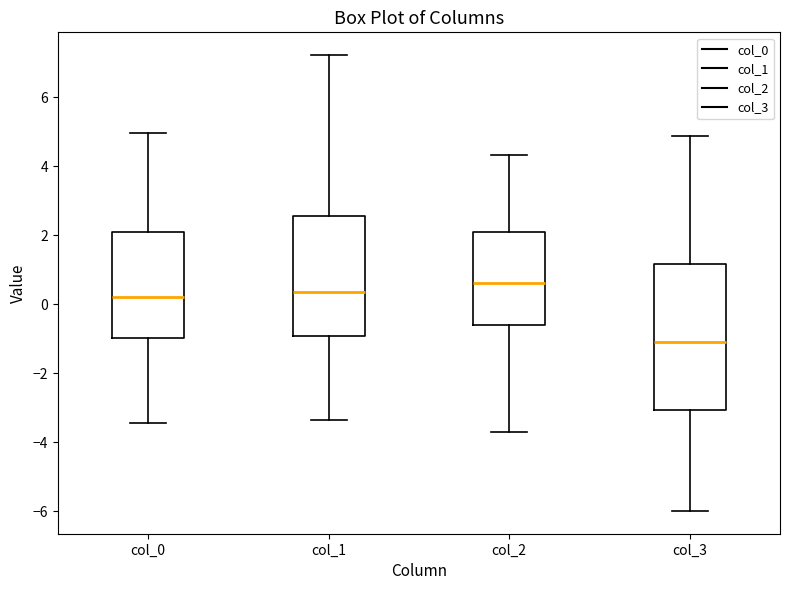

Which box is the tallest, from its lower edge to its upper edge?

col_3